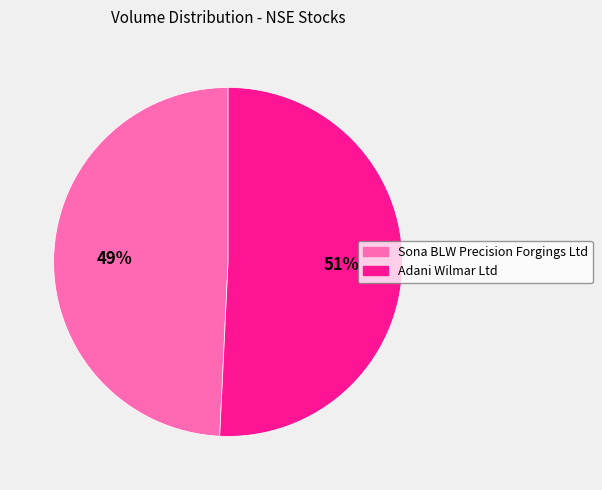

To the nearest percent, what is the combined percentage of Adani Wilmar Ltd and Sona BLW Precision Forgings Ltd?

100%